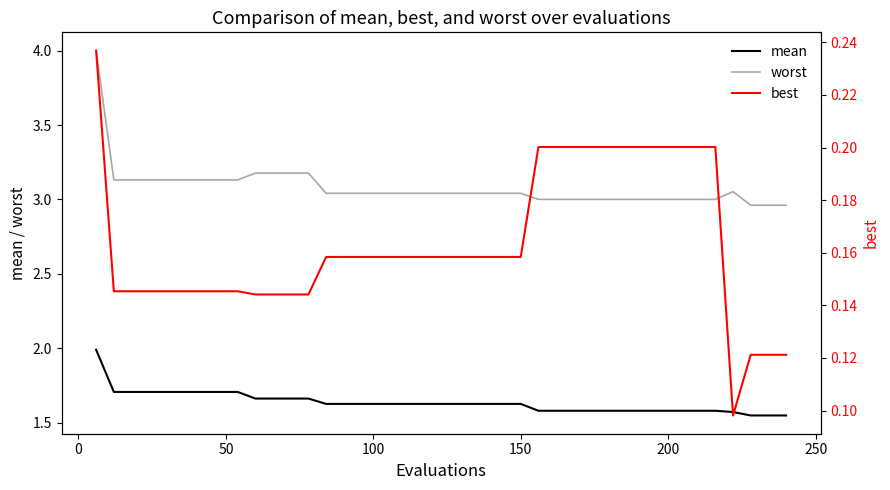

True or false: worst and mean intersect in this chart.

False